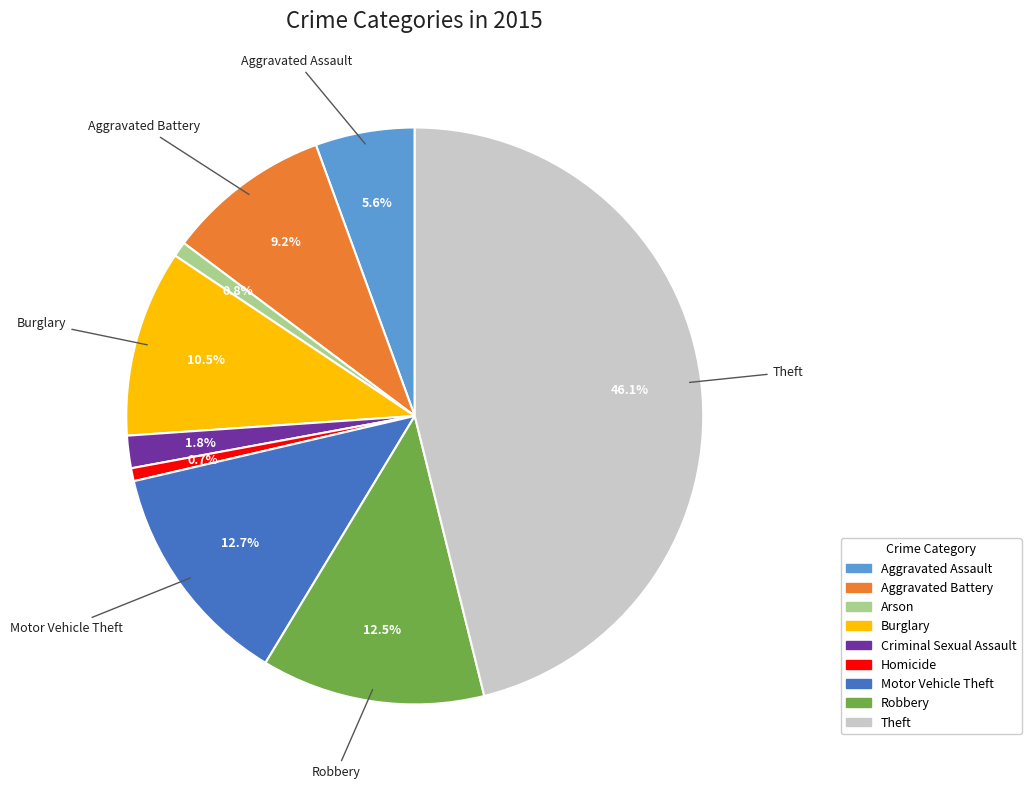

What is the largest slice in the pie chart?

Theft